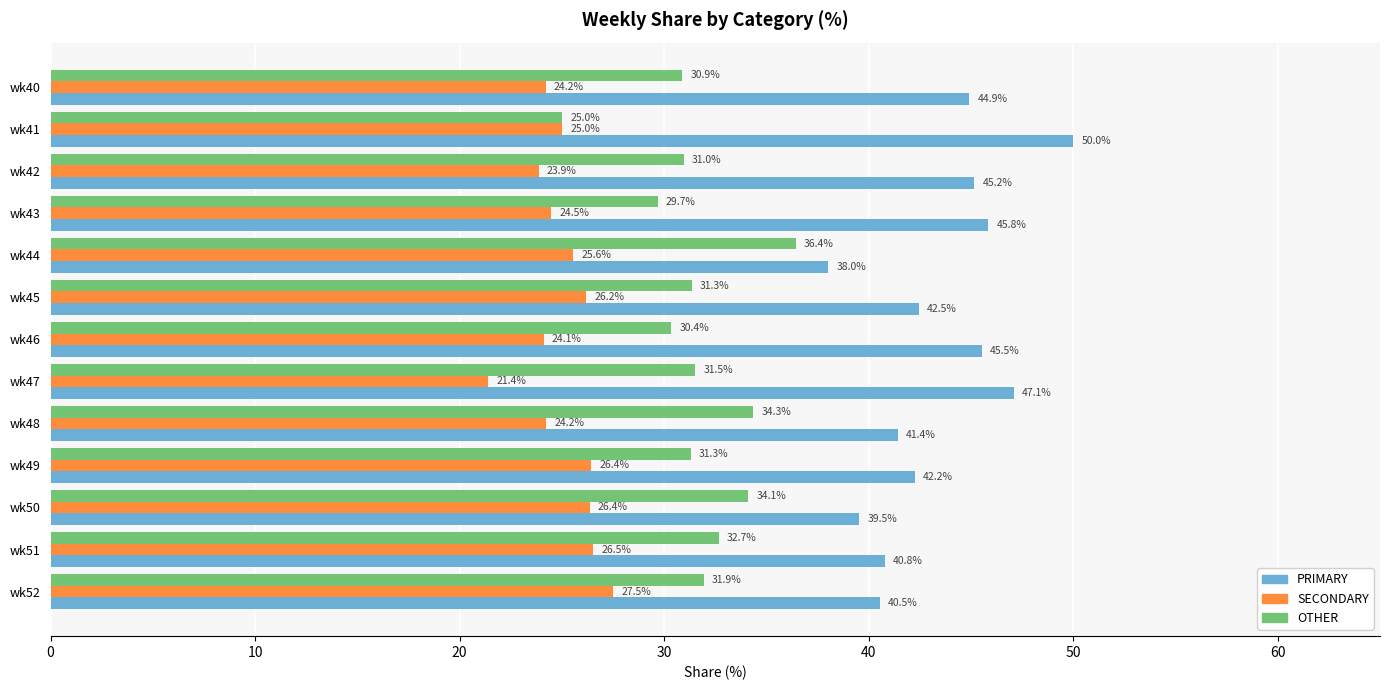

Which series has the largest total across all categories?

PRIMARY